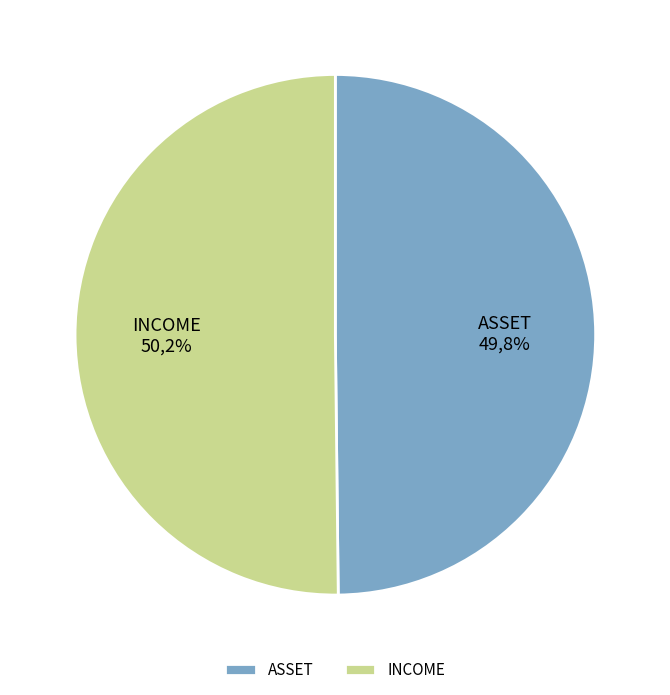

What is the smallest slice in the pie chart?

ASSET